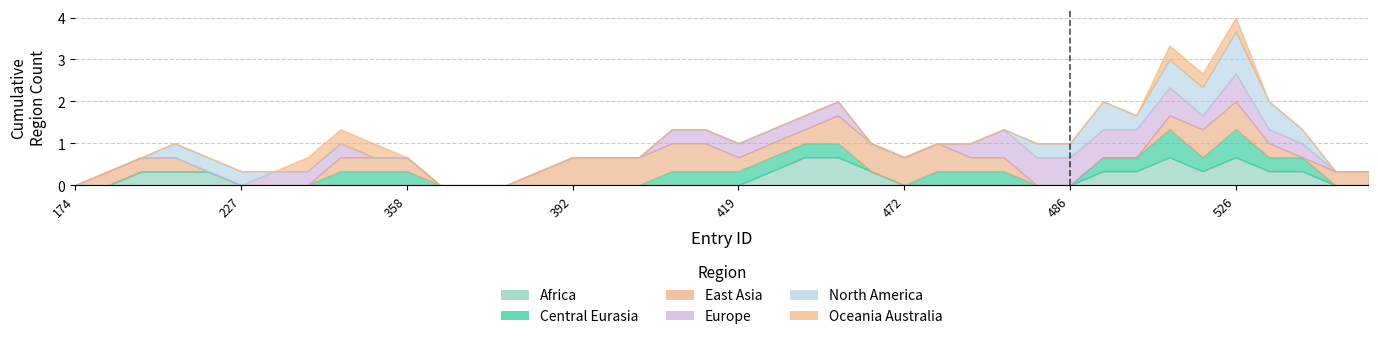

Between which two adjacent categories do Africa and North America first intersect?

211 and 222